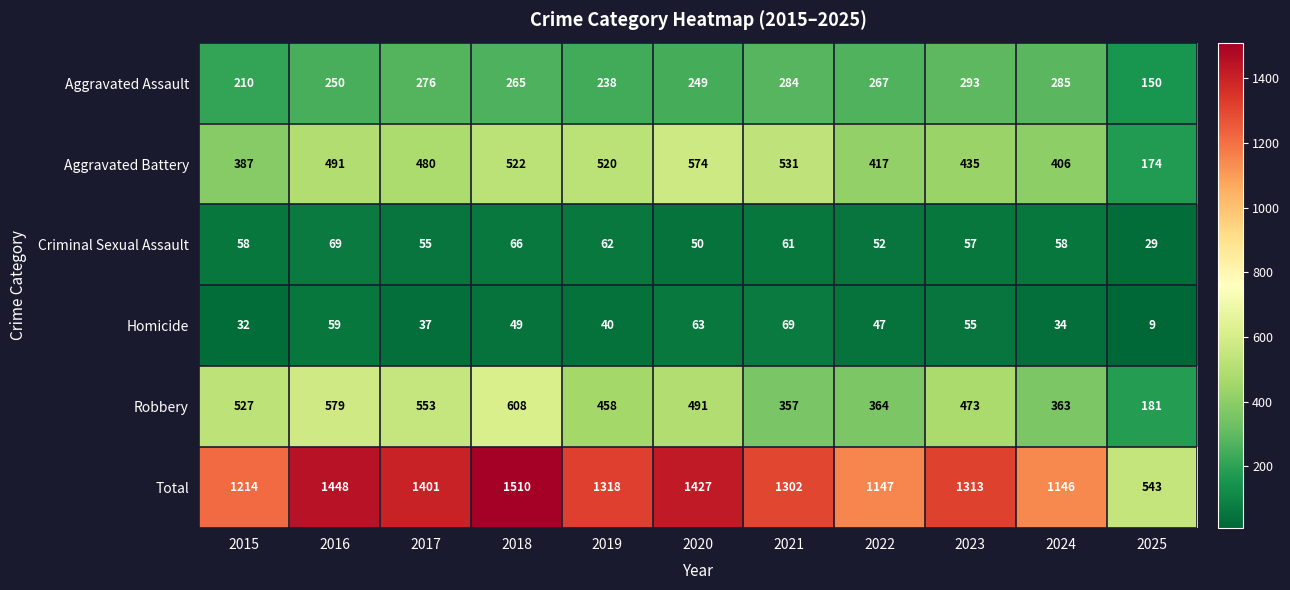

Is it true that Homicide equals 95 at 2016?

False